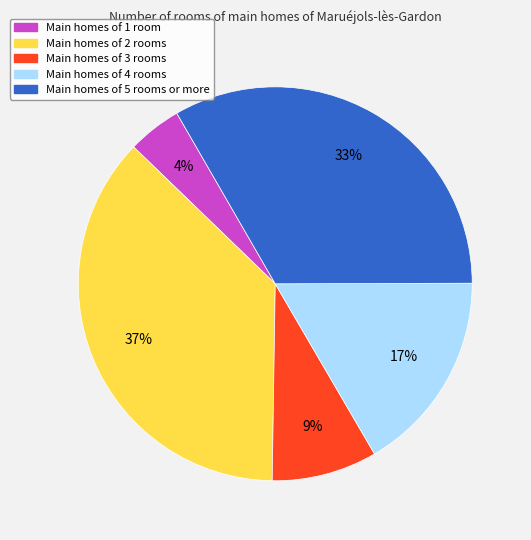

To the nearest percent, what portion does Main homes of 3 rooms represent?

9%